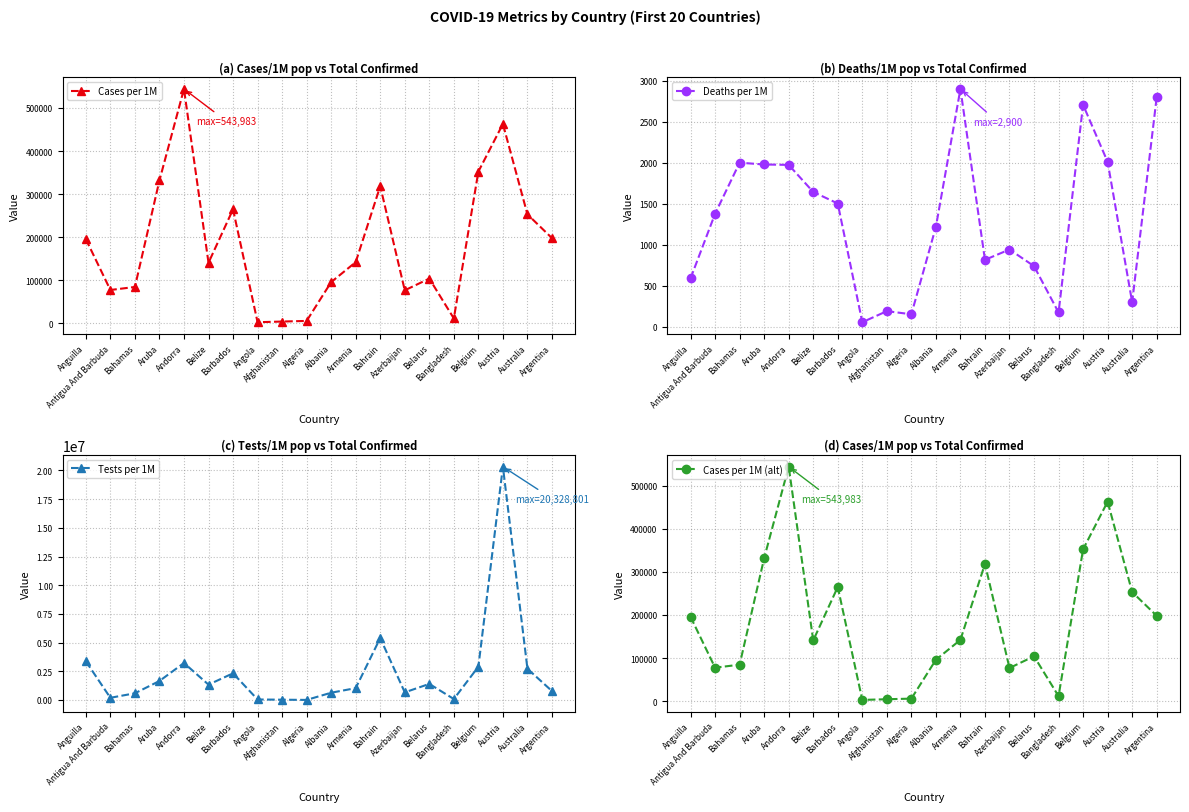

List the labels in order of Cases per 1M (alt) value, largest first.

Andorra, Austria, Belgium, Aruba, Bahrain, Barbados, Australia, Argentina, Anguilla, Armenia, Belize, Belarus, Albania, Bahamas, Antigua And Barbuda, Azerbaijan, Bangladesh, Algeria, Afghanistan, Angola